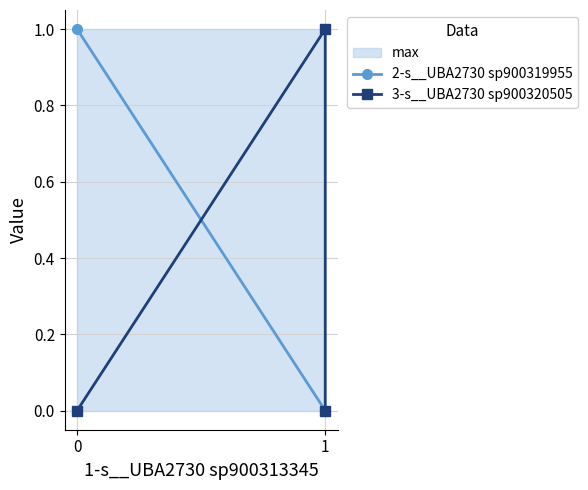

Is this an area chart (filled region under the line)?

No